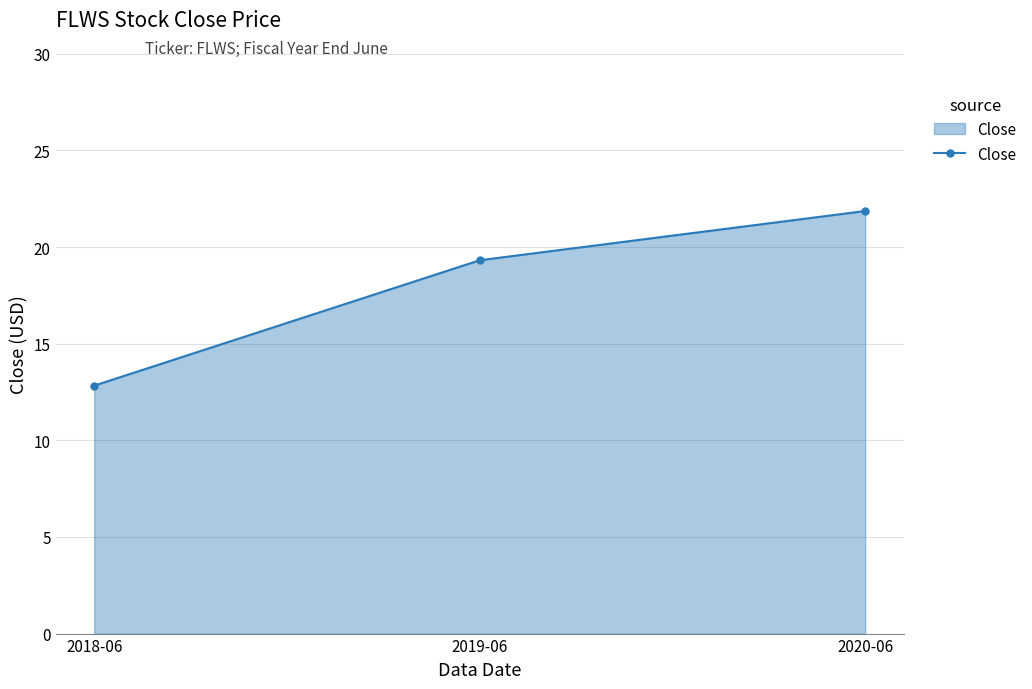

Which category has the highest value across all series?

2020-06